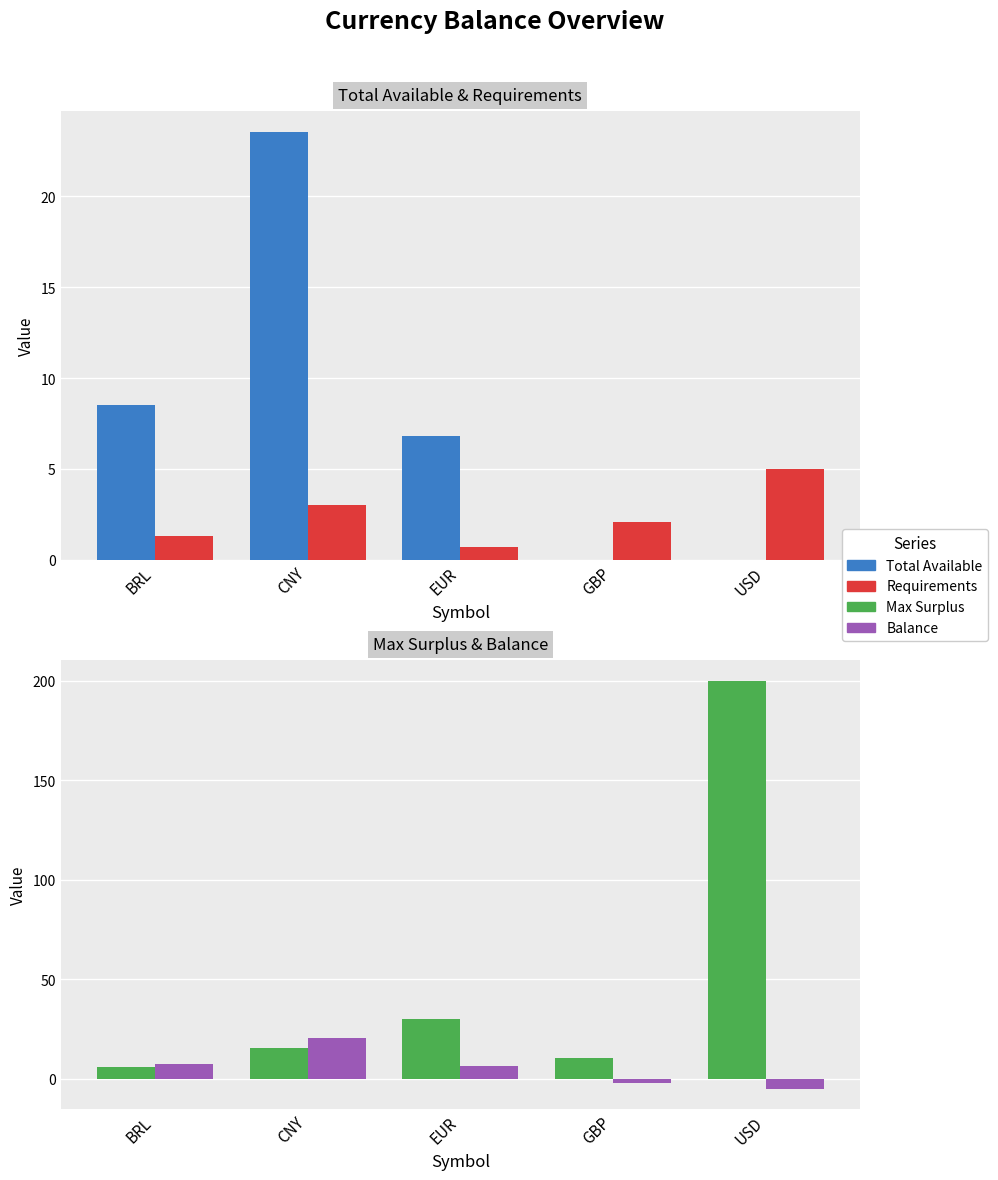

Read the Requirements value at EUR.

0.7